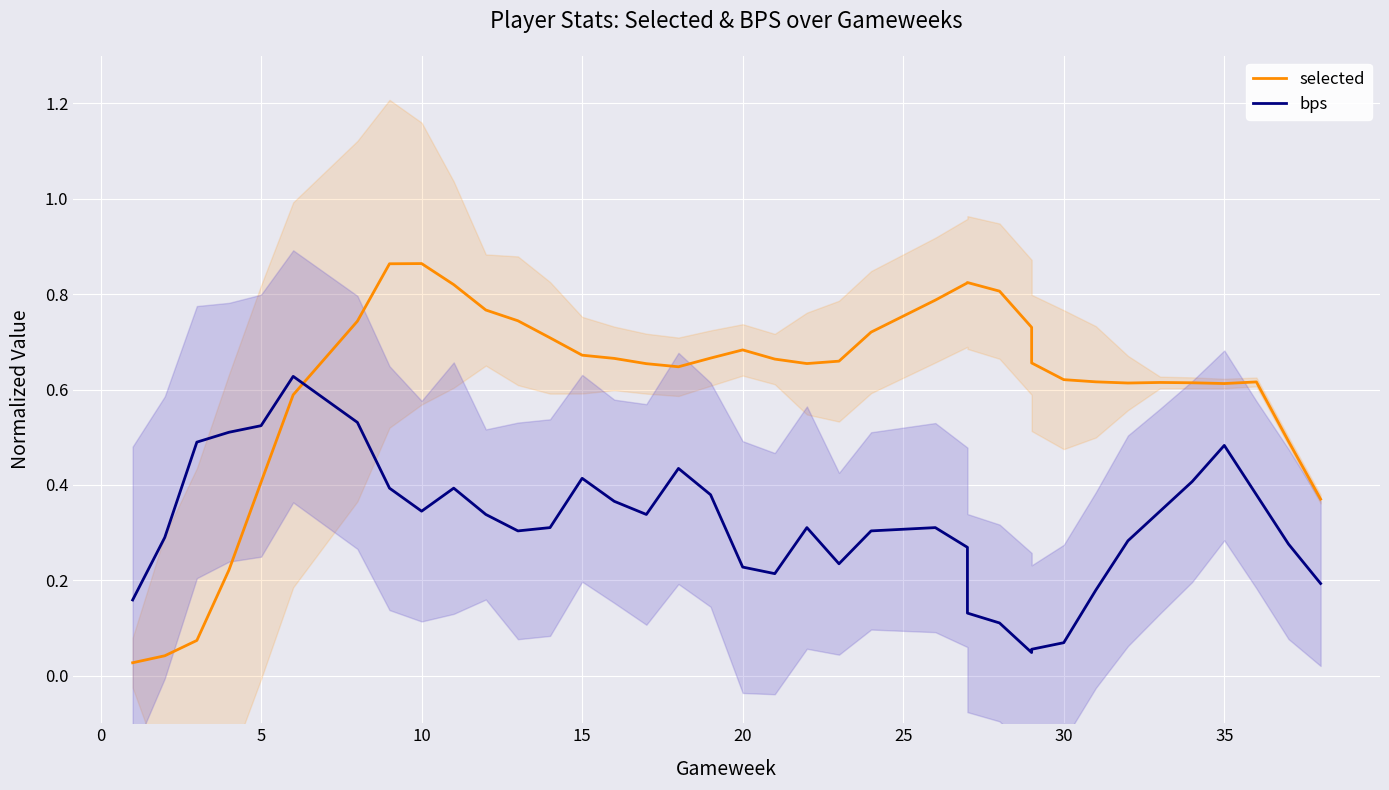

The value of bps at 30 is 0.3. True or false?

False